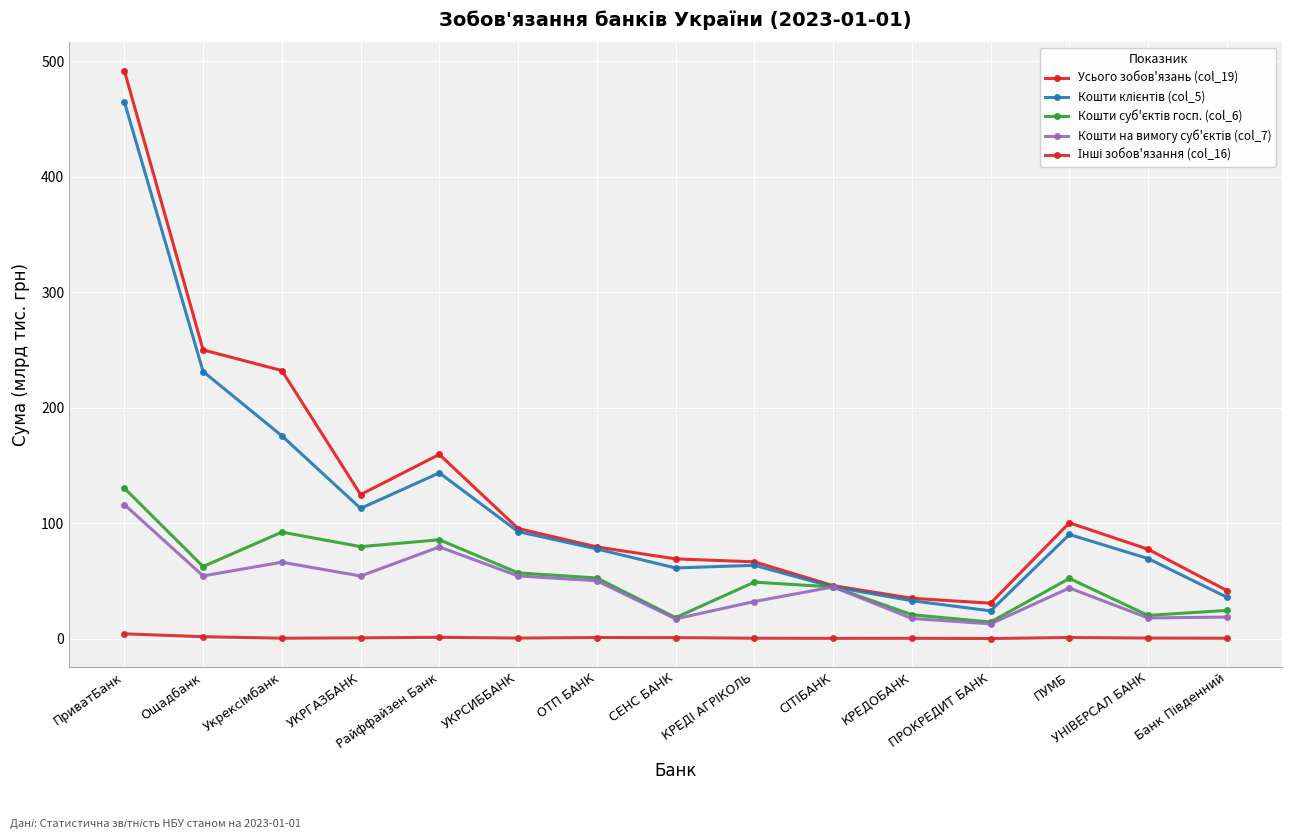

Reading left to right, extract all data points from this chart.

Усього зобов'язань (col_19): ПриватБанк=491.9	Ощадбанк=250.0	Укрексімбанк=232.1	УКРГАЗБАНК=124.7	Райффайзен Банк=159.5	УКРСИББАНК=95.4	ОТП БАНК=79.4	СЕНС БАНК=69.0	КРЕДІ АГРІКОЛЬ=66.5	СІТІБАНК=45.9	КРЕДОБАНК=34.9	ПРОКРЕДИТ БАНК=30.7	ПУМБ=100.3	УНІВЕРСАЛ БАНК=77.4	Банк Південний=41.6
Кошти клієнтів (col_5): ПриватБанк=464.9	Ощадбанк=231.3	Укрексімбанк=175.6	УКРГАЗБАНК=112.8	Райффайзен Банк=143.5	УКРСИББАНК=92.7	ОТП БАНК=77.6	СЕНС БАНК=61.2	КРЕДІ АГРІКОЛЬ=63.5	СІТІБАНК=44.8	КРЕДОБАНК=32.8	ПРОКРЕДИТ БАНК=24.0	ПУМБ=90.2	УНІВЕРСАЛ БАНК=69.3	Банк Південний=35.8
Кошти суб'єктів госп. (col_6): ПриватБанк=130.3	Ощадбанк=62.4	Укрексімбанк=92.2	УКРГАЗБАНК=79.6	Райффайзен Банк=85.6	УКРСИББАНК=56.9	ОТП БАНК=52.5	СЕНС БАНК=18.2	КРЕДІ АГРІКОЛЬ=48.9	СІТІБАНК=44.8	КРЕДОБАНК=20.7	ПРОКРЕДИТ БАНК=14.4	ПУМБ=52.1	УНІВЕРСАЛ БАНК=20.1	Банк Південний=24.4
Кошти на вимогу суб'єктів (col_7): ПриватБанк=116.1	Ощадбанк=54.3	Укрексімбанк=66.2	УКРГАЗБАНК=54.2	Райффайзен Банк=79.4	УКРСИББАНК=54.3	ОТП БАНК=50.1	СЕНС БАНК=17.1	КРЕДІ АГРІКОЛЬ=32.1	СІТІБАНК=44.8	КРЕДОБАНК=17.5	ПРОКРЕДИТ БАНК=12.8	ПУМБ=43.8	УНІВЕРСАЛ БАНК=17.9	Банк Південний=18.7
Інші зобов'язання (col_16): ПриватБанк=4.1	Ощадбанк=1.7	Укрексімбанк=0.3	УКРГАЗБАНК=0.6	Райффайзен Банк=1.1	УКРСИББАНК=0.5	ОТП БАНК=0.9	СЕНС БАНК=0.8	КРЕДІ АГРІКОЛЬ=0.3	СІТІБАНК=0.2	КРЕДОБАНК=0.3	ПРОКРЕДИТ БАНК=0.1	ПУМБ=0.9	УНІВЕРСАЛ БАНК=0.5	Банк Південний=0.3